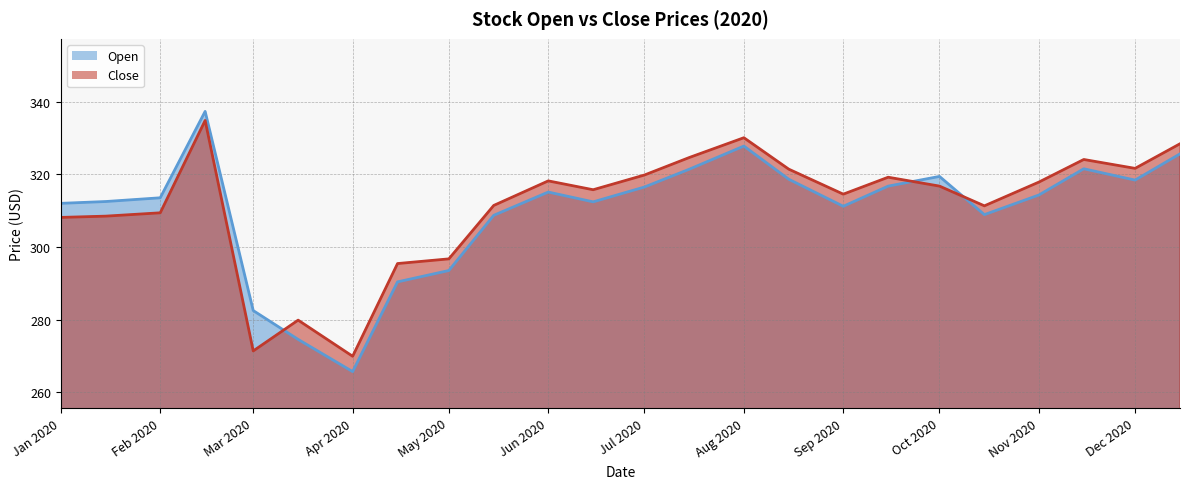

What is the spread (max minus min) of values at Jun 2020?

3.1